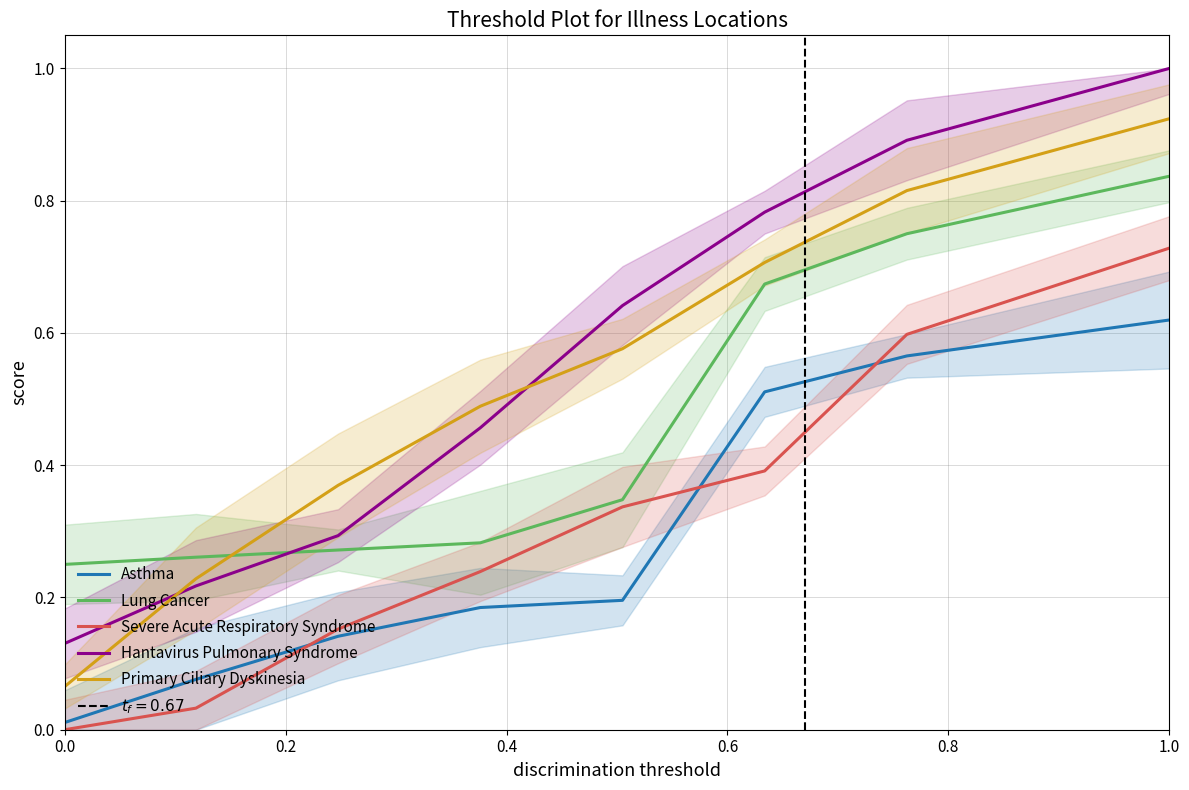

True or false: Severe Acute Respiratory Syndrome has more than 1 points higher than both neighbors.

False